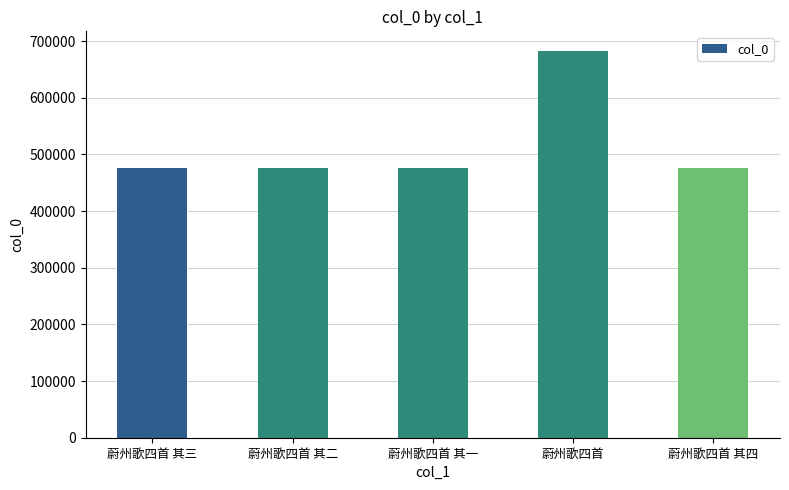

Are the bars grouped side by side (vs. stacked)?

No